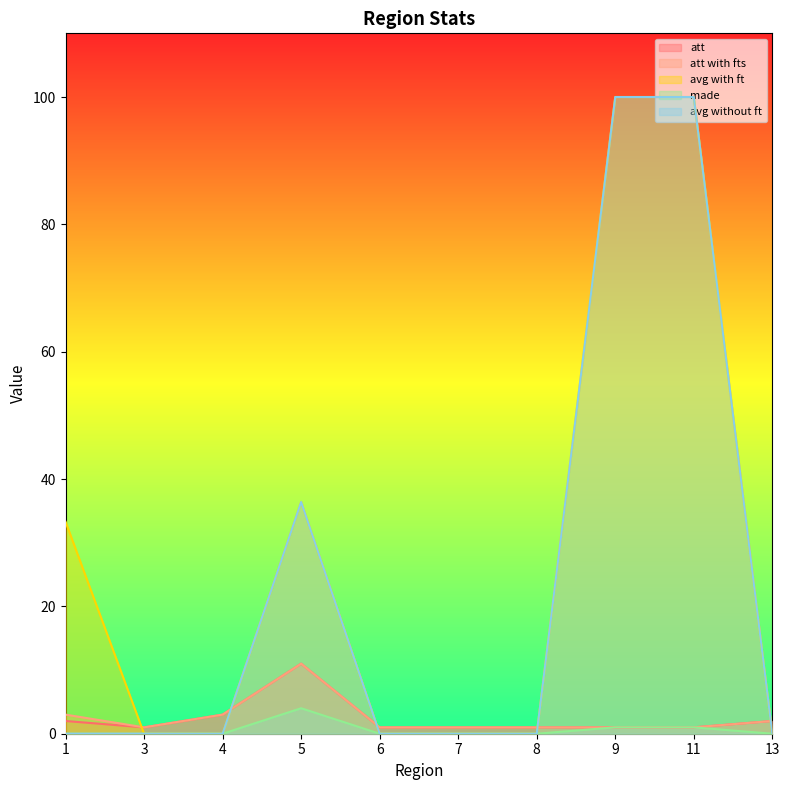

At which category is the sum across all series the highest?

9